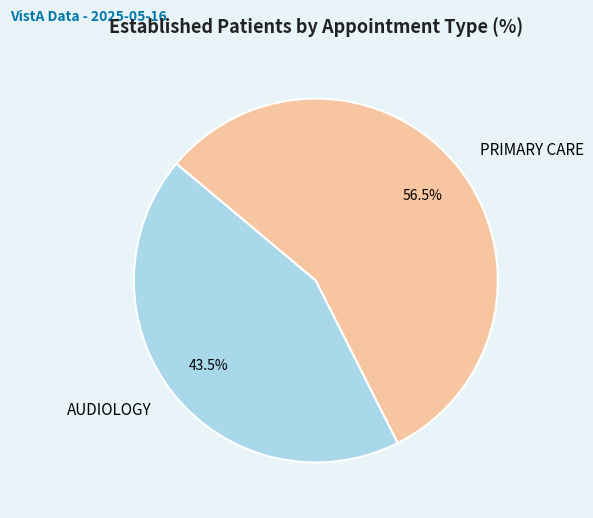

Approximately how many times larger is the value at AUDIOLOGY compared to PRIMARY CARE?

0.8